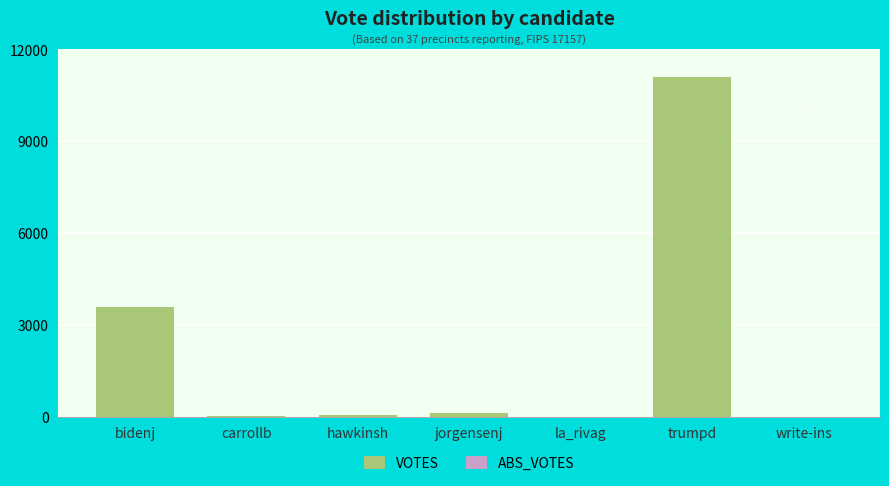

Which has a higher value, bidenj or jorgensenj?

bidenj